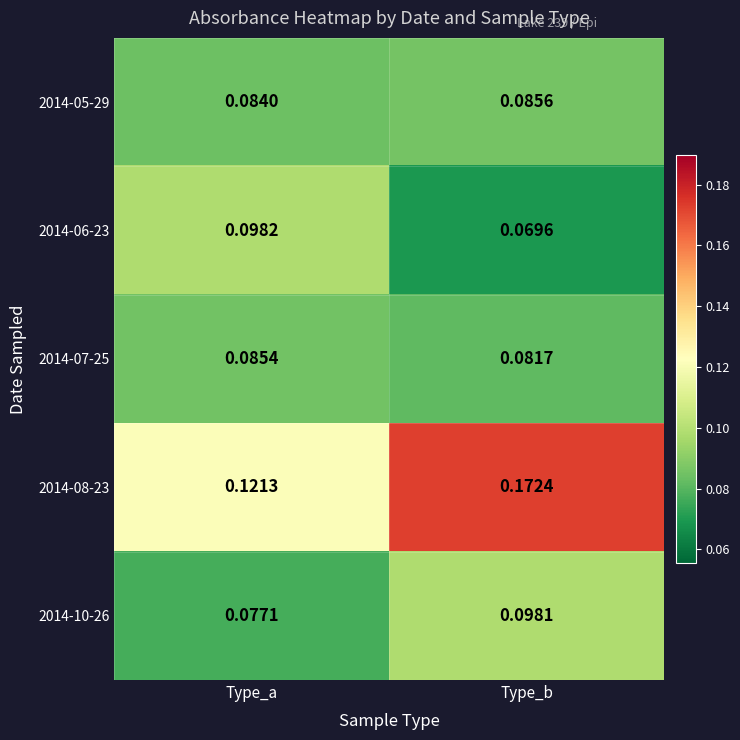

Which category has the highest value in the 2014-08-23 series?

Type_b